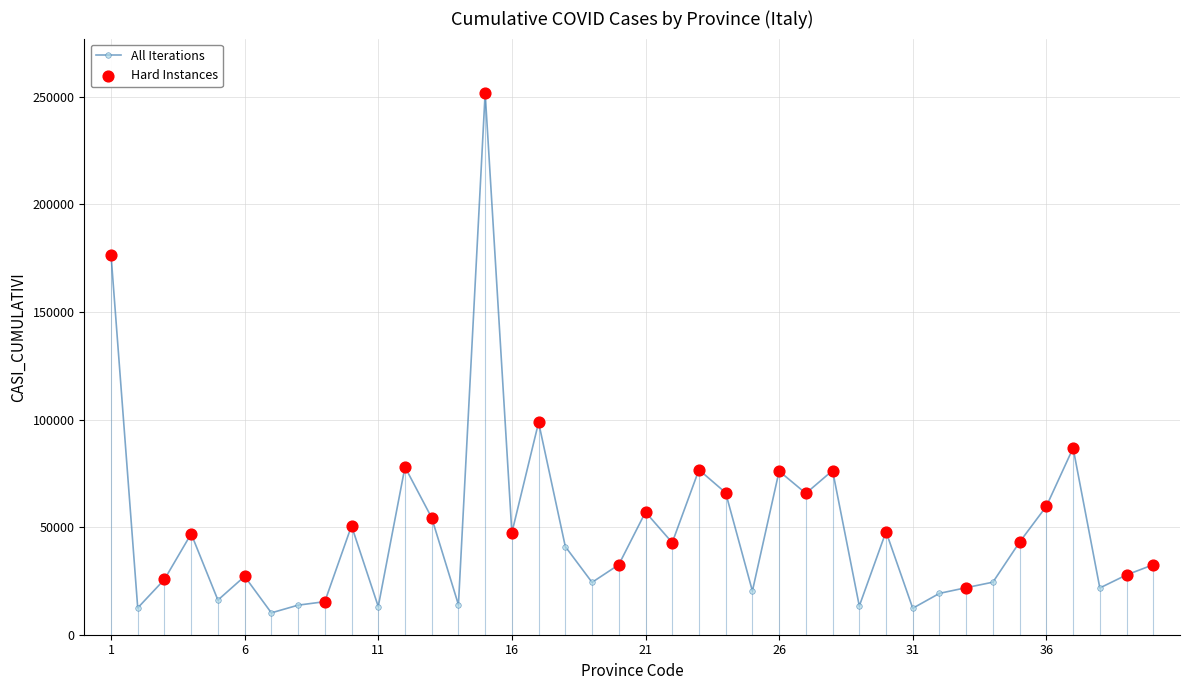

What is the average value?

48536